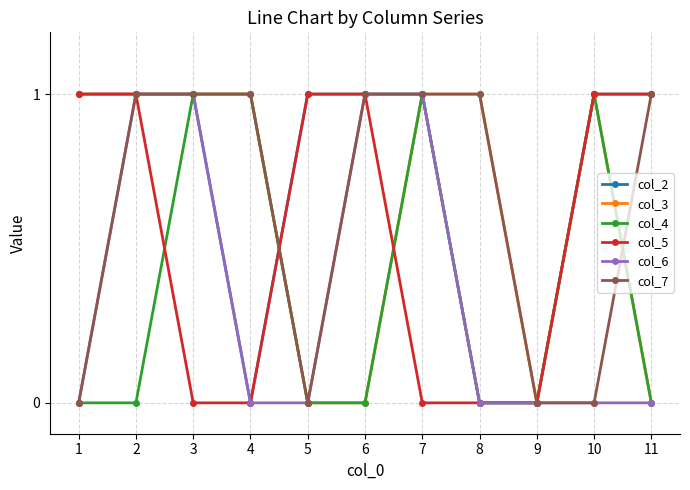

What is the value of the col_7 point at the 8th from the left?

1